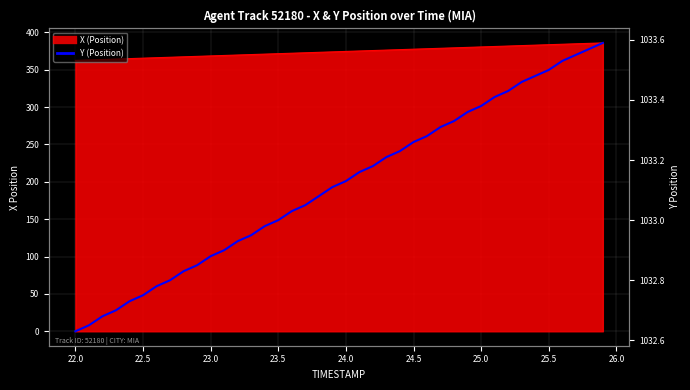

What is the greatest value displayed?

1033.6